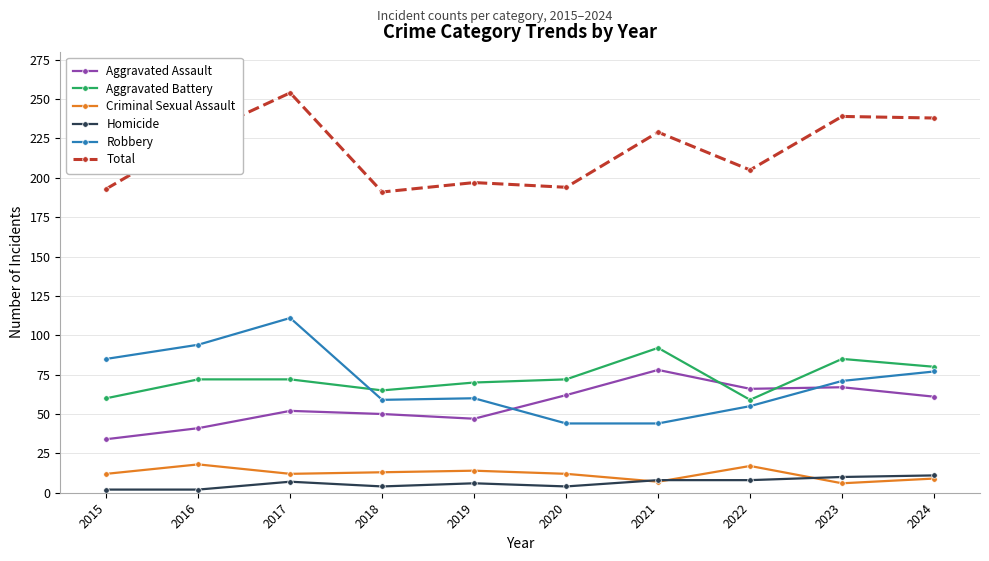

What is the difference between the highest and lowest values at 2022?

197